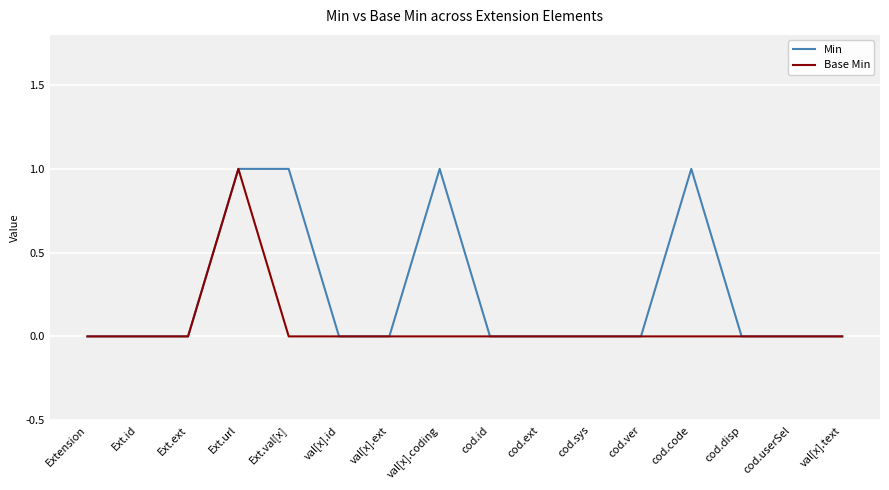

Is it true that Base Min equals 1 at cod.ver?

False